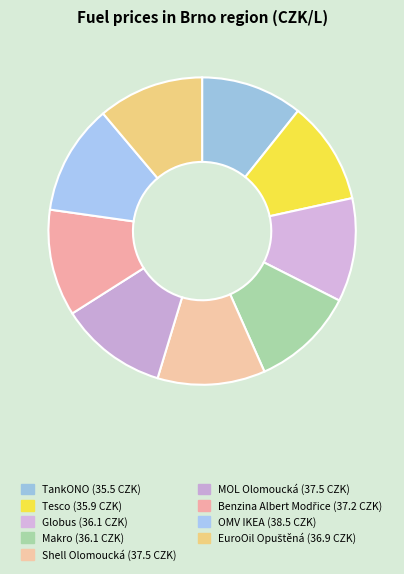

What is the ratio of the value at TankONO to the value at OMV IKEA?

0.9